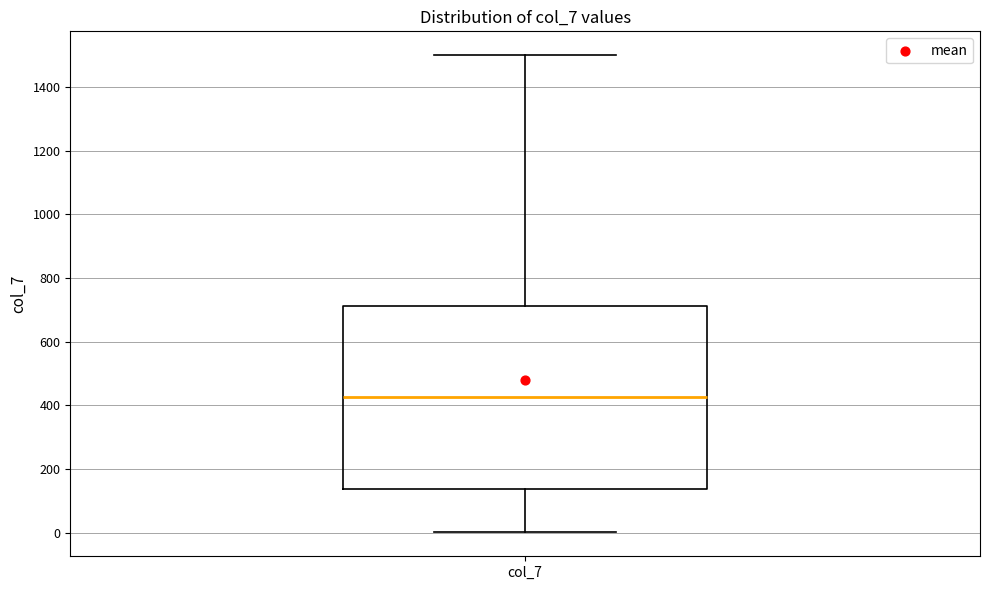

Read this box plot against the y-axis: the position of the median line, the range covered by the box, and the ends of both whiskers. The values are not printed on the chart, so give them approximately, as read against the axis.

median 420, box 140 to 720, whiskers 0 to 1500